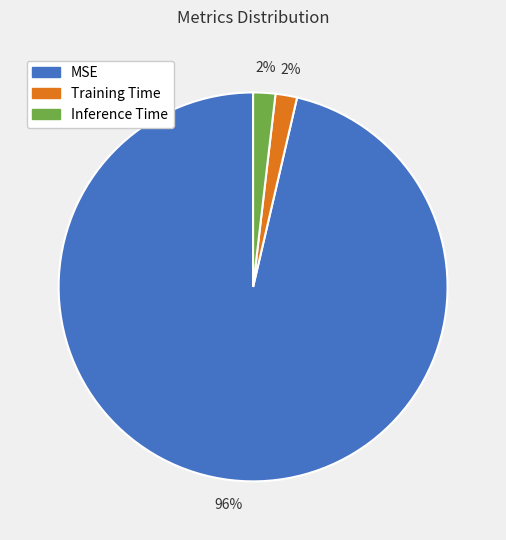

Is there any slice that represents more than half of the pie?

Yes